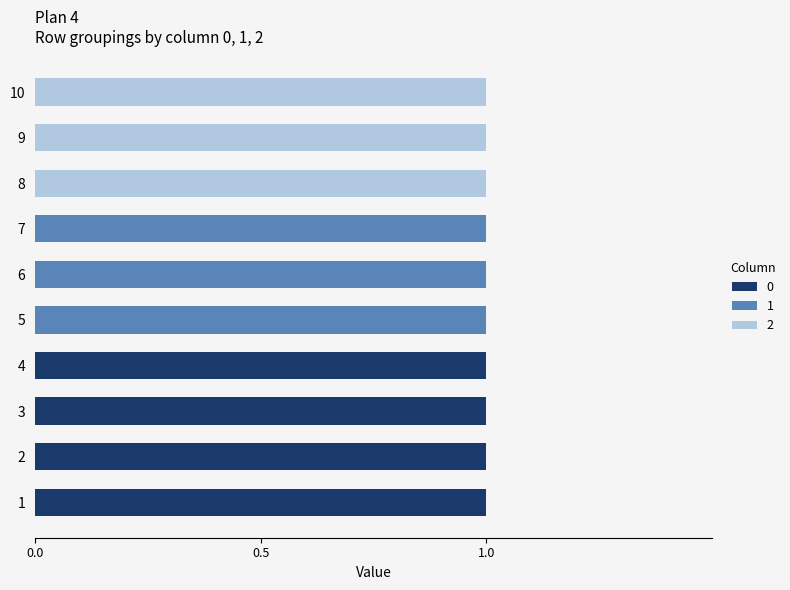

Is it true that 2 equals 0 at 5?

False